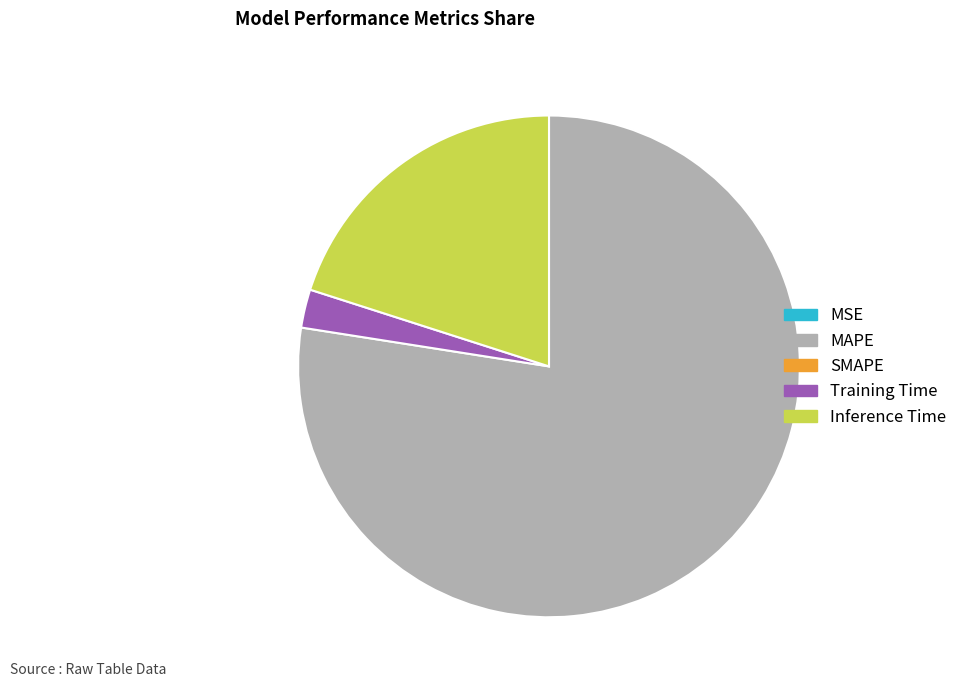

Is there any slice that represents more than half of the pie?

Yes